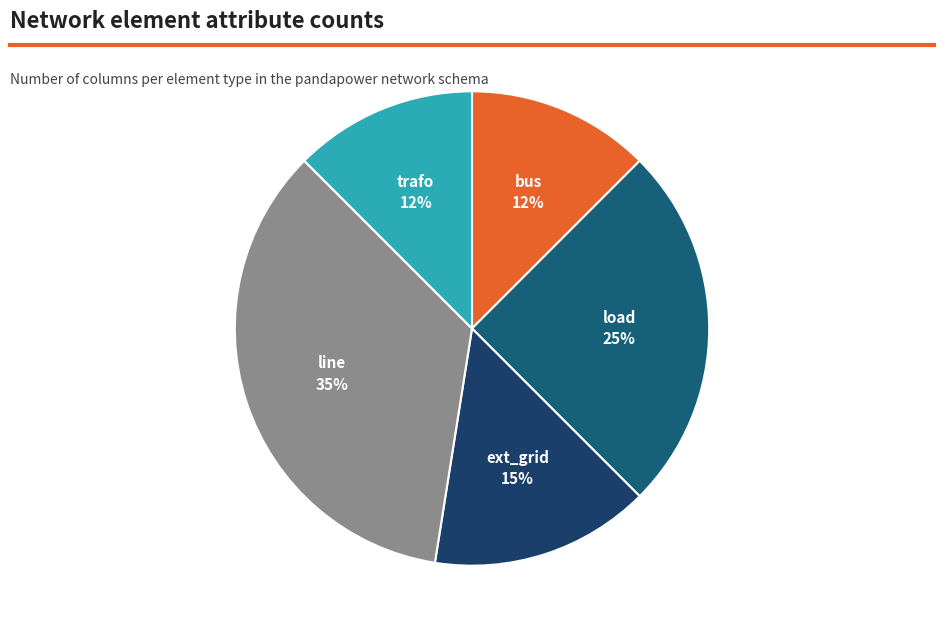

Between line and trafo, which is larger?

line